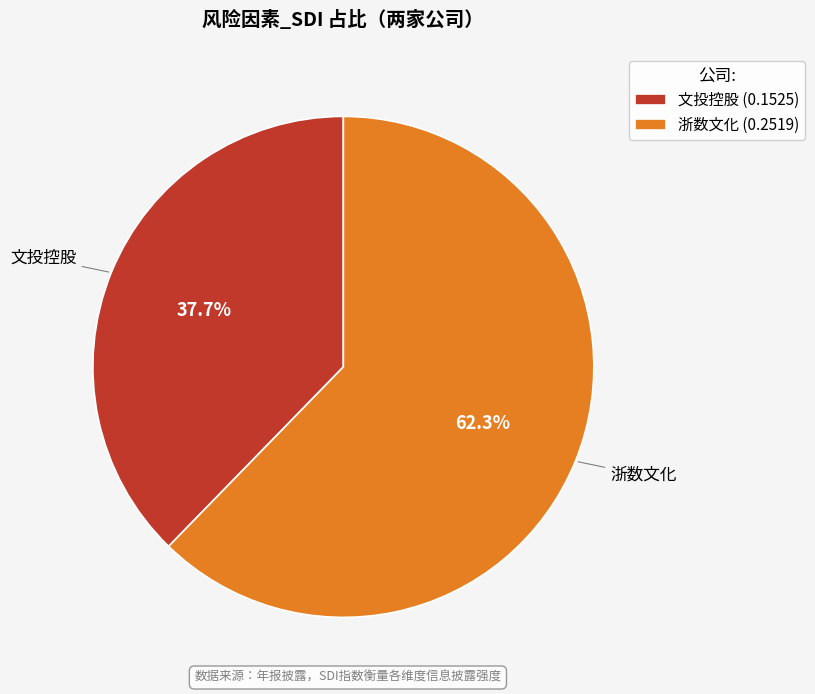

How many slices are in this pie chart?

2